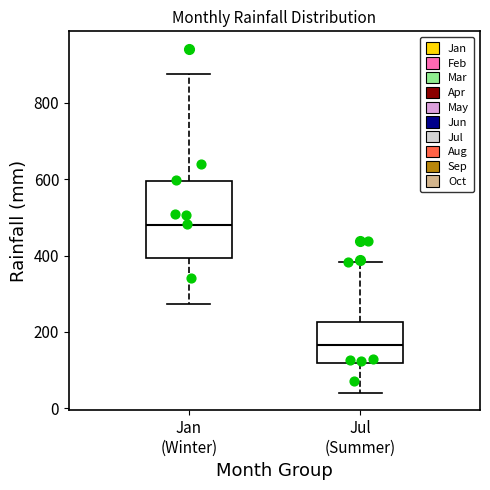

Reading left to right, read every box against the y-axis: the position of its median line, the range the box covers, and the ends of its whiskers. The values are not printed on the chart, so give them approximately, as read against the axis.

Jan (Winter): median 480, box 400 to 600, whiskers 280 to 880
Jul (Summer): median 160, box 120 to 220, whiskers 40 to 380